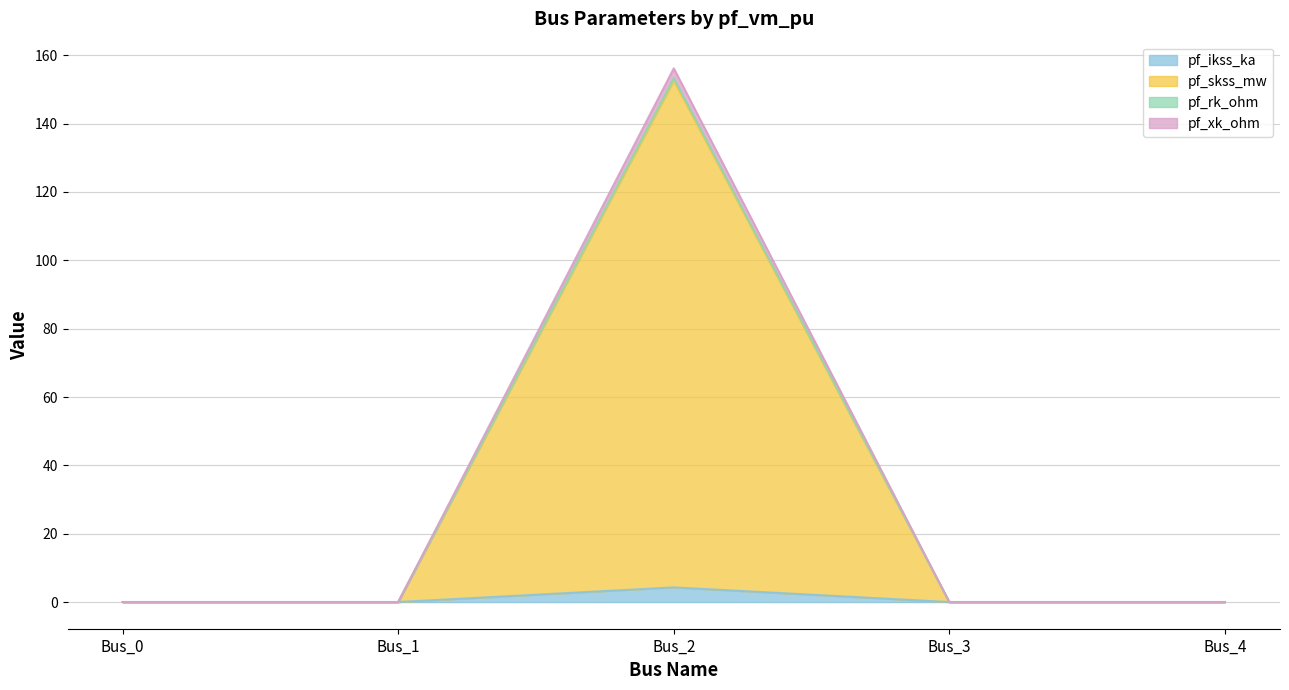

What is the maximum value for pf_ikss_ka?

4.3